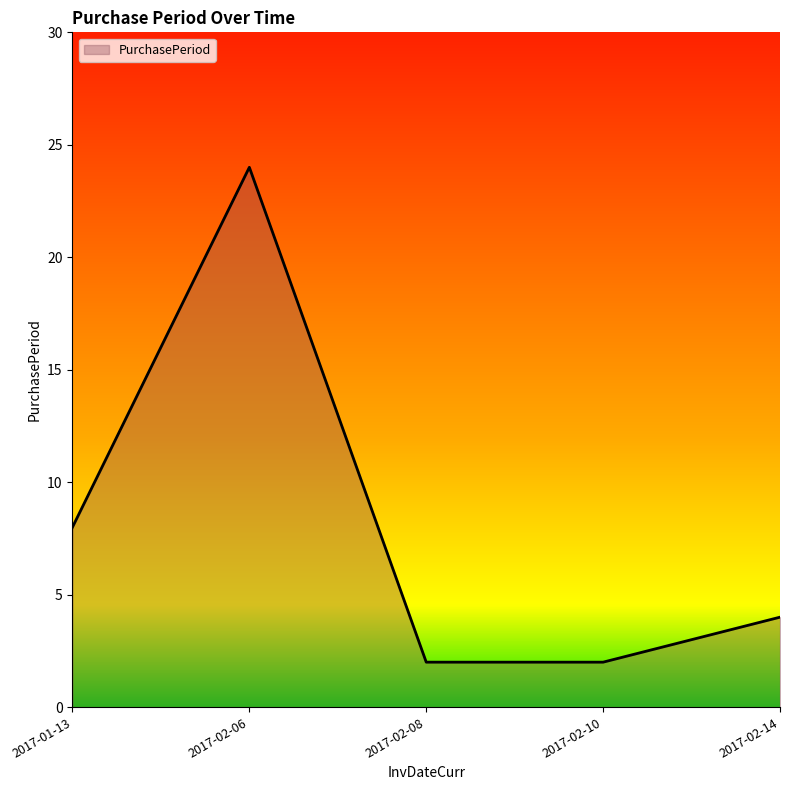

What is the maximum value shown in the chart?

24